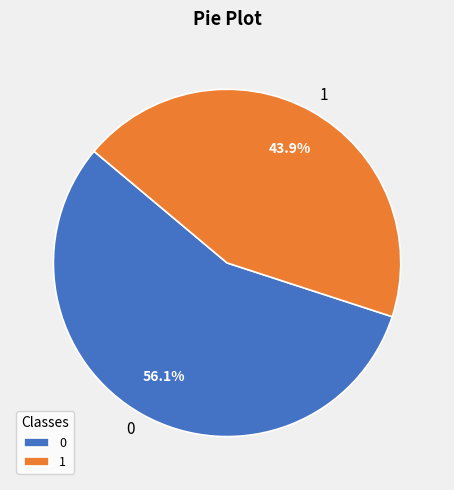

What percentage is the 1 slice, to the nearest percent?

44%